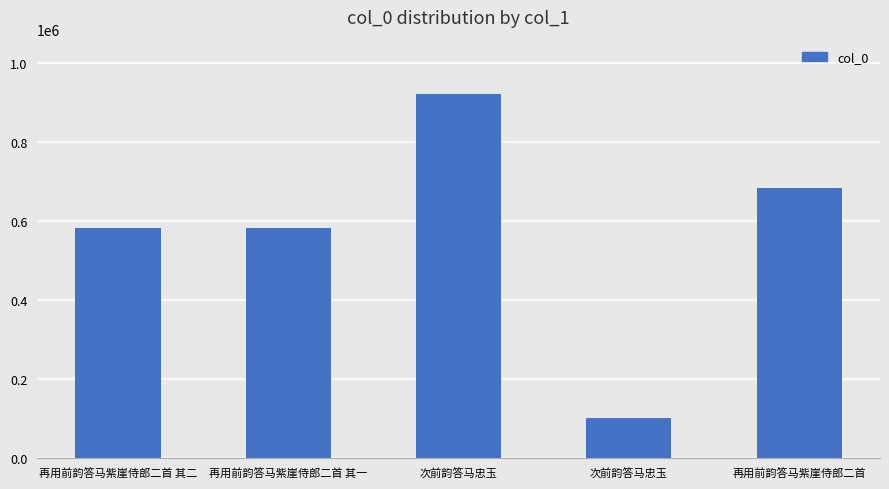

How many categories are shown in the chart?

5